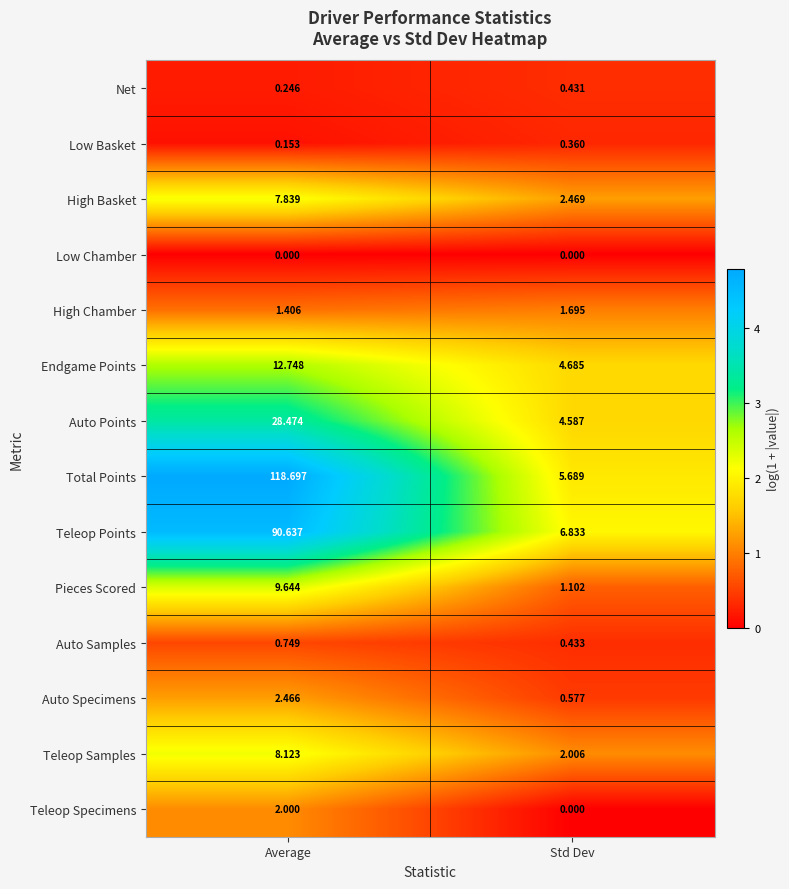

At which category is the sum across all series the highest?

Average